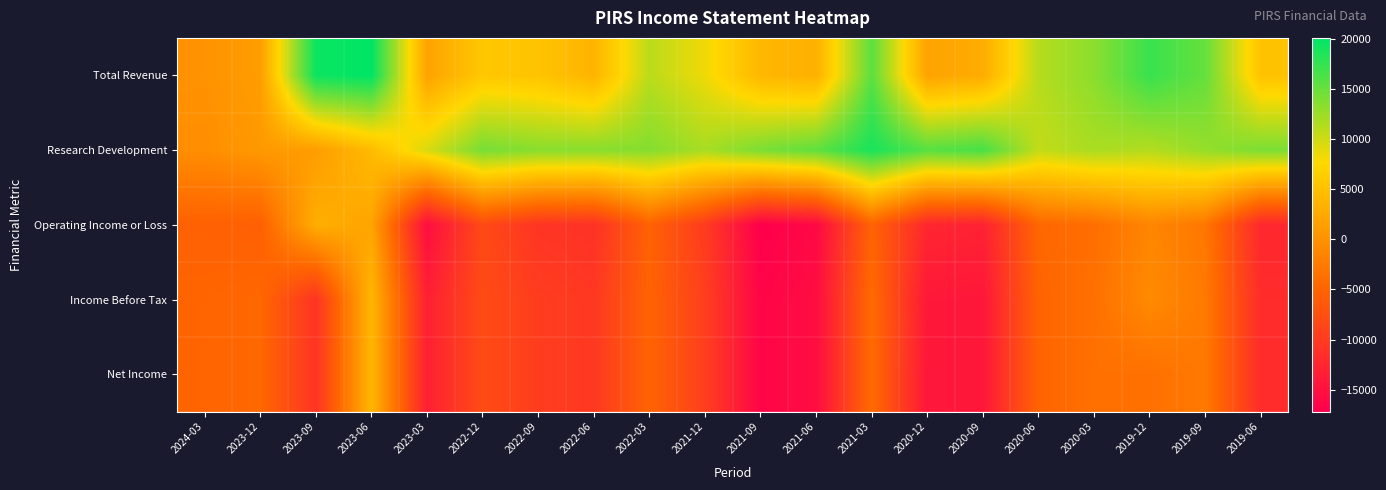

Reading left to right, what are all the values shown in this chart?

Total Revenue: 2024-03=100	2023-12=1300	2023-09=19500	2023-06=20100	2023-03=1900	2022-12=5800	2022-09=5400	2022-06=3700	2022-03=11000	2021-12=8400	2021-09=4100	2021-06=3300	2021-03=15600	2020-12=1900	2020-09=2900	2020-06=11200	2020-03=13300	2019-12=17300	2019-09=15100	2019-06=5300
Research Development: 2024-03=-400	2023-12=800	2023-09=1200	2023-06=4500	2023-03=9600	2022-12=14300	2022-09=13400	2022-06=13400	2022-03=13600	2021-12=11900	2021-09=14100	2021-06=15400	2021-03=18900	2020-12=15800	2020-09=16600	2020-06=10600	2020-03=11800	2019-12=11300	2019-09=12800	2019-06=14100
Operating Income or Loss: 2024-03=-5300	2023-12=-5500	2023-09=3100	2023-06=2100	2023-03=-15500	2022-12=-8200	2022-09=-10700	2022-06=-11100	2022-03=-5300	2021-12=-9900	2021-09=-17200	2021-06=-16000	2021-03=-5100	2020-12=-12400	2020-09=-13000	2020-06=-4700	2020-03=-3800	2019-12=-1300	2019-09=-2900	2019-06=-12300
Income Before Tax: 2024-03=-4900	2023-12=-4600	2023-09=-10800	2023-06=4000	2023-03=-13200	2022-12=-8100	2022-09=-9700	2022-06=-10300	2022-03=-5100	2021-12=-9500	2021-09=-16500	2021-06=-15500	2021-03=-4200	2020-12=-14200	2020-09=-14300	2020-06=-5000	2020-03=-3600	2019-12=-800	2019-09=-2600	2019-06=-11800
Net Income: 2024-03=-4900	2023-12=-4600	2023-09=-10800	2023-06=4000	2023-03=-13200	2022-12=-8100	2022-09=-9700	2022-06=-10300	2022-03=-5100	2021-12=-9500	2021-09=-16500	2021-06=-15500	2021-03=-4200	2020-12=-14400	2020-09=-14300	2020-06=-5000	2020-03=-3600	2019-12=-3600	2019-09=-2600	2019-06=-11800